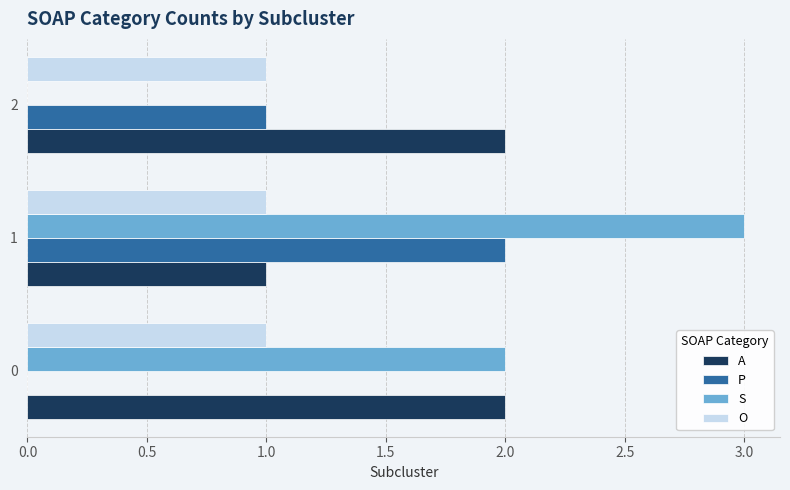

How many distinct data groups are displayed?

4